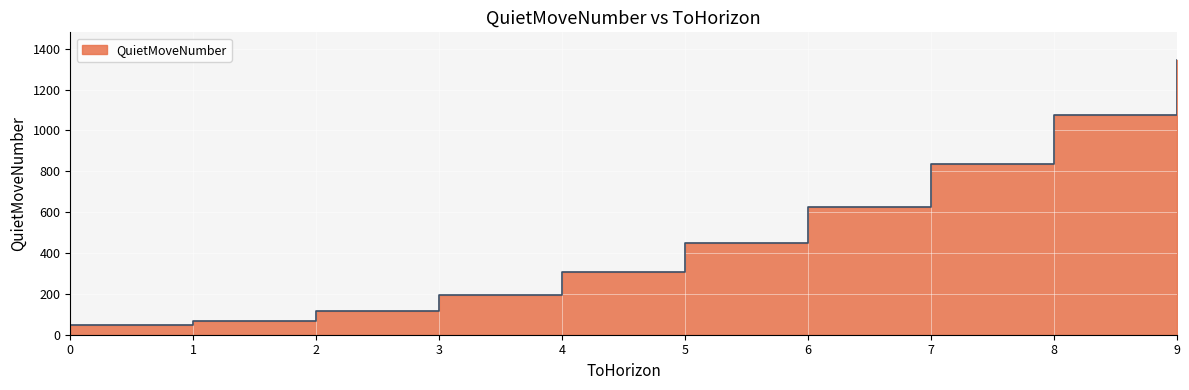

What is the change in value from 4 to 7?

+528